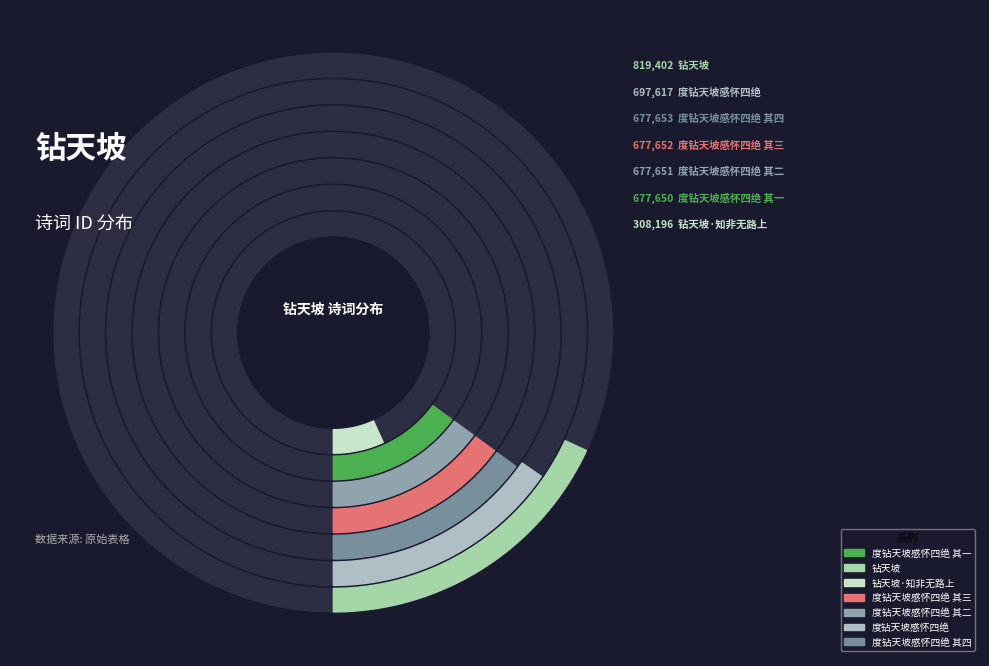

Is there any slice that represents more than half of the pie?

No